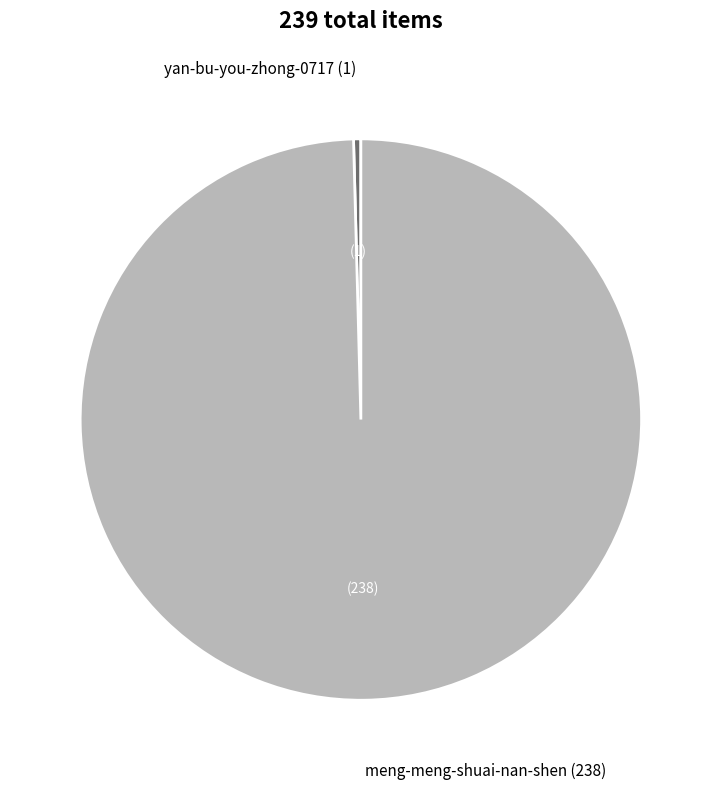

What is the smallest slice in the pie chart?

yan-bu-you-zhong-0717